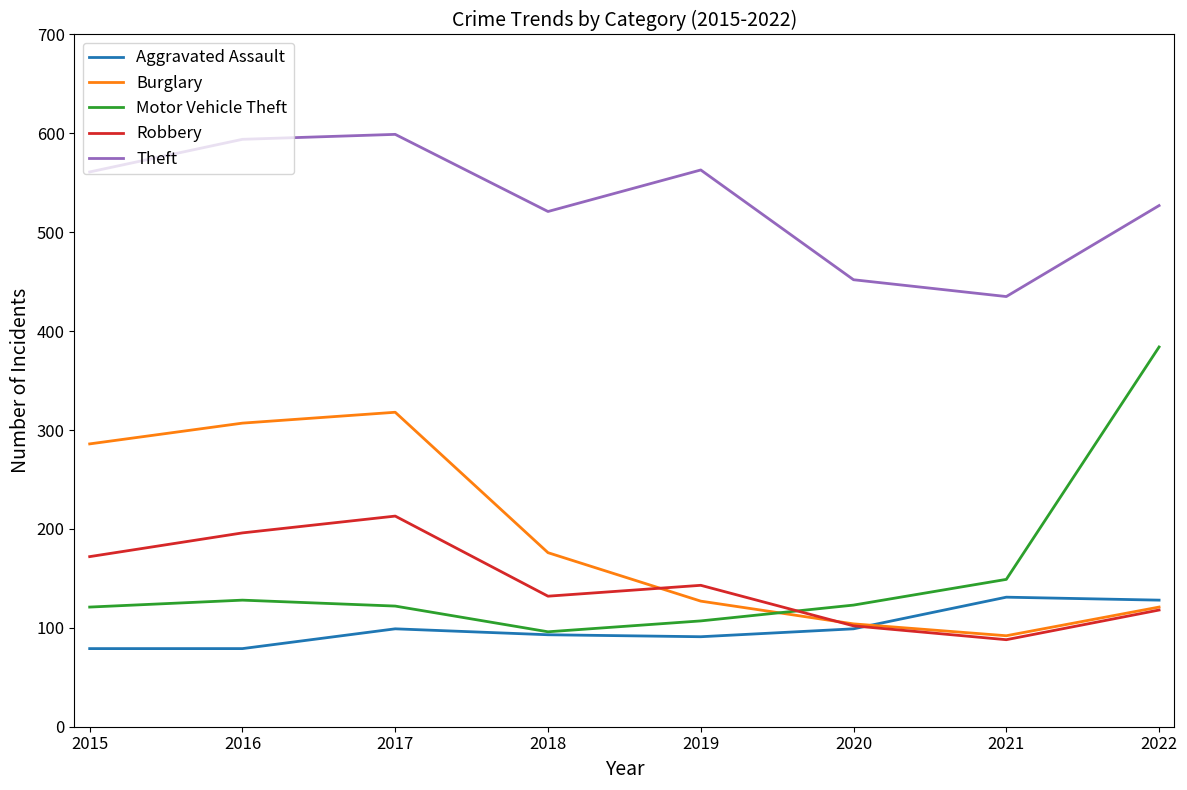

True or false: Theft and Motor Vehicle Theft intersect in this chart.

False